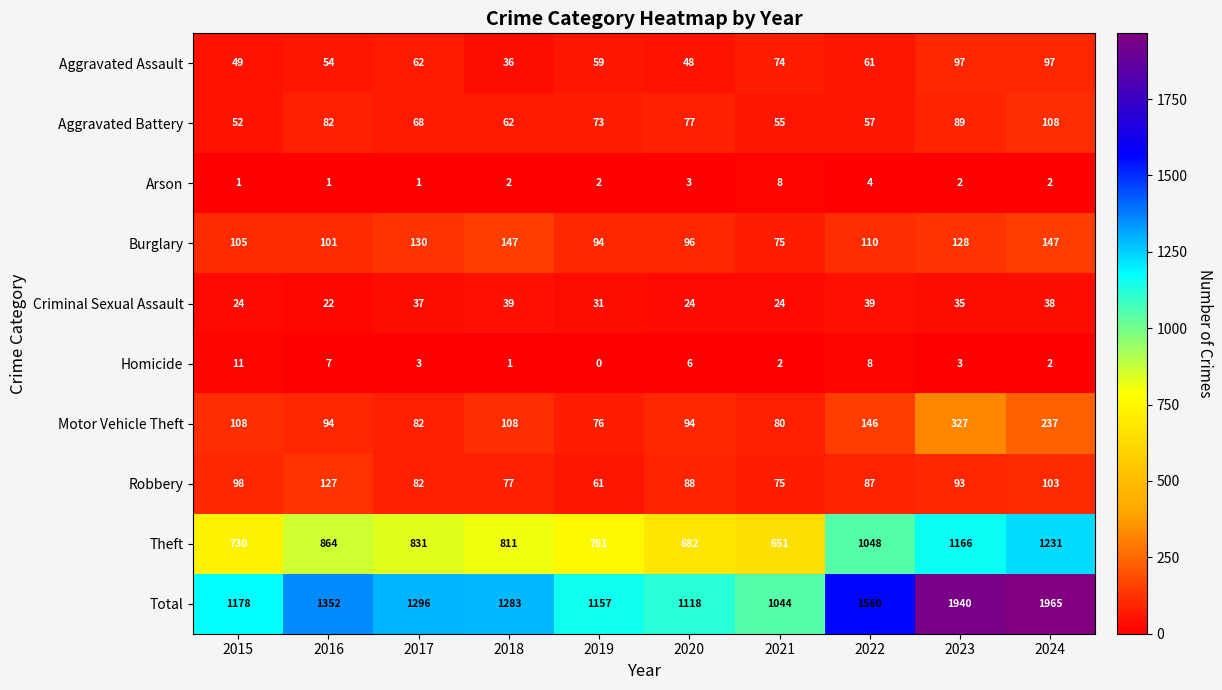

The Criminal Sexual Assault series shows 66 at 2024. True or false?

False